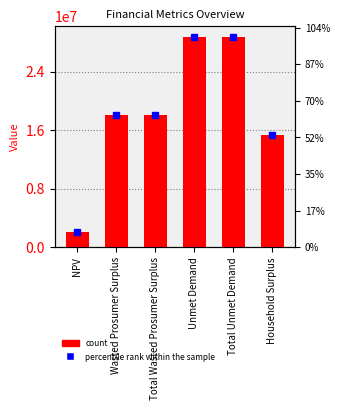

Reading left to right, what are all the values shown in this chart?

NPV=2072341.2	Wasted Prosumer Surplus=18093321.8	Total Wasted Prosumer Surplus=18093321.8	Unmet Demand=28755855.3	Total Unmet Demand=28755855.3	Household Surplus=15319018.5